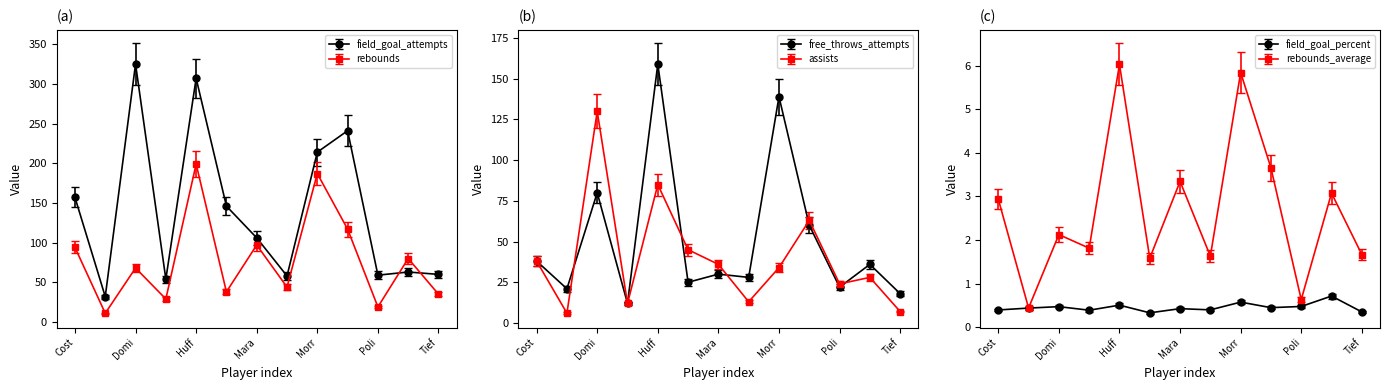

In field_goal_percent, how many points are higher than both neighbors (excluding endpoints)?

5